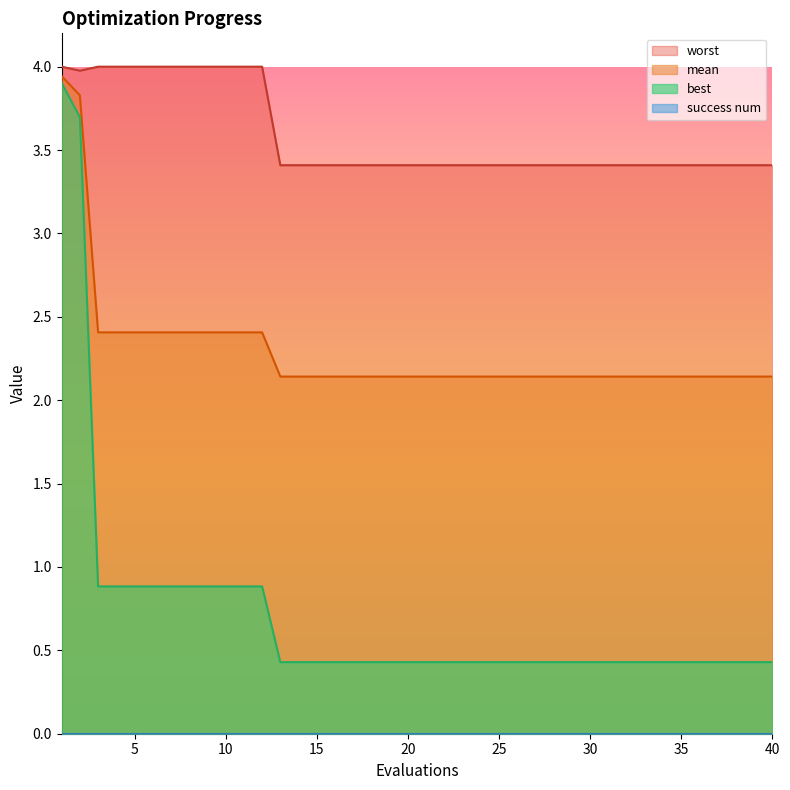

What is the spread (max minus min) of values at 38?

3.0